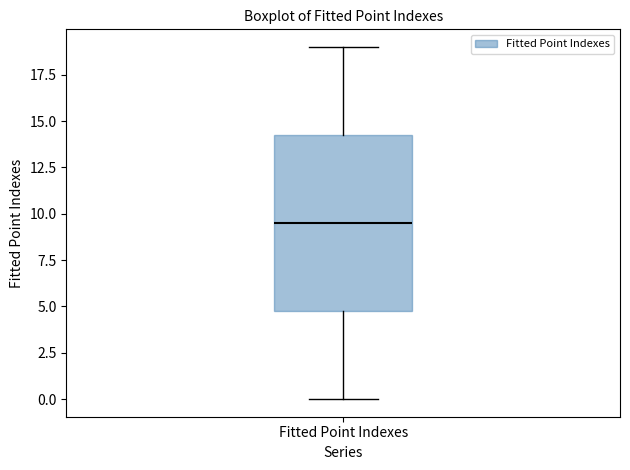

Read this box plot against the y-axis: the position of the median line, the range covered by the box, and the ends of both whiskers. The values are not printed on the chart, so give them approximately, as read against the axis.

median 9.5, box 5.0 to 14.5, whiskers 0.0 to 19.0